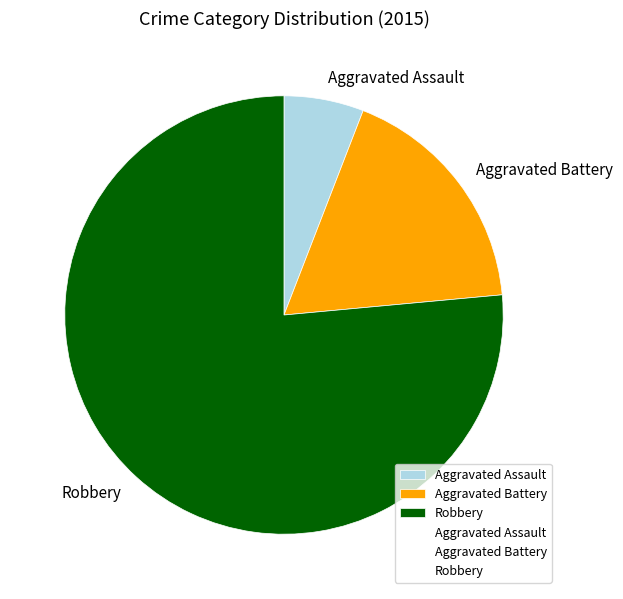

Does Aggravated Battery represent more than half of the total?

No